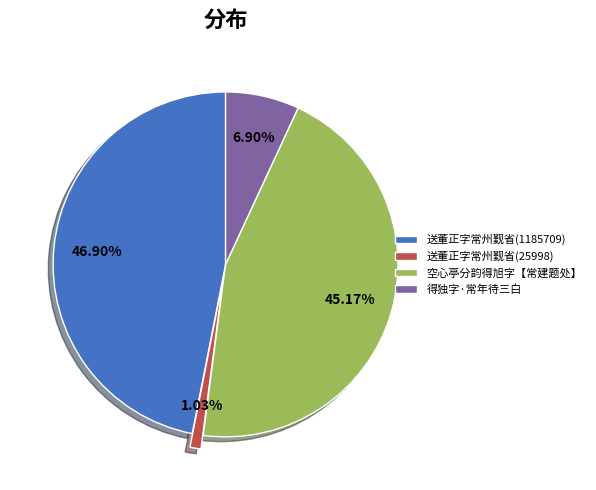

Does any single category account for the majority?

No